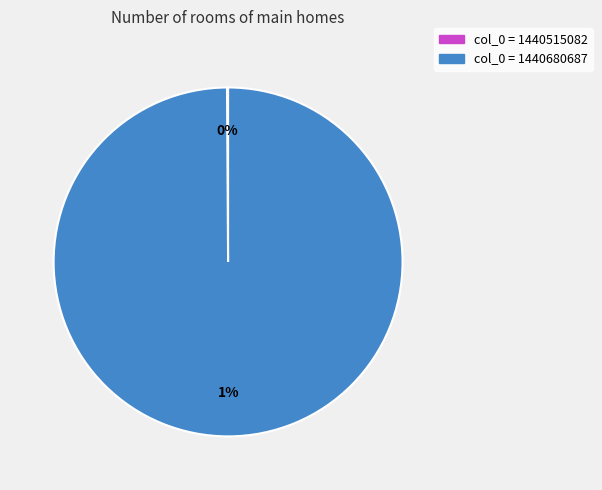

Does 1440515082 represent more than half of the total?

No